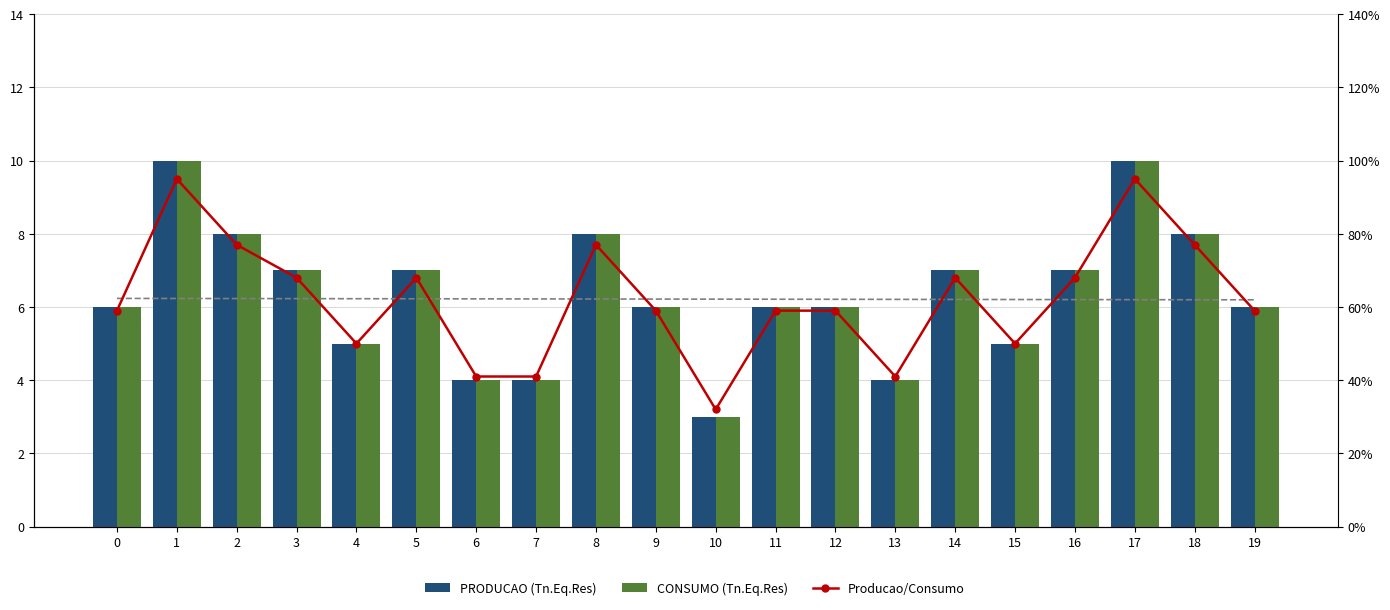

True or false: Producao/Consumo has a value of 0.9 at 9.

False